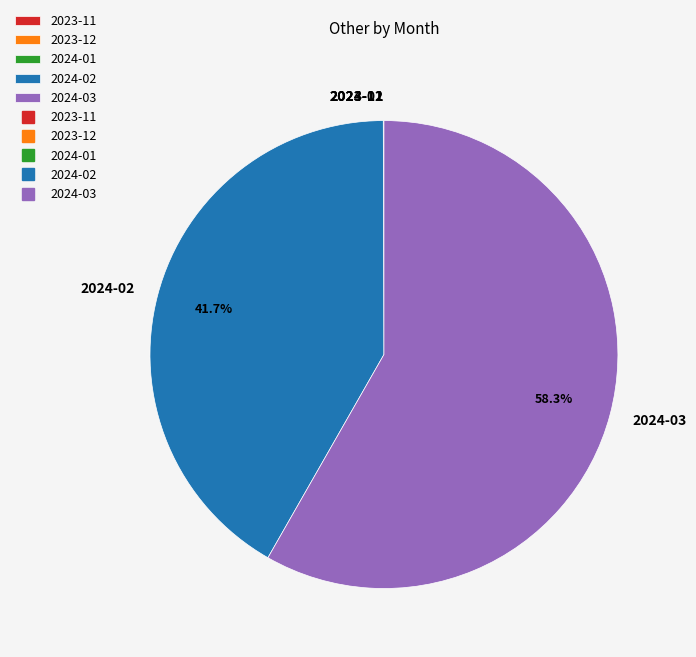

What portion of the pie excludes 2024-03?

41.7%